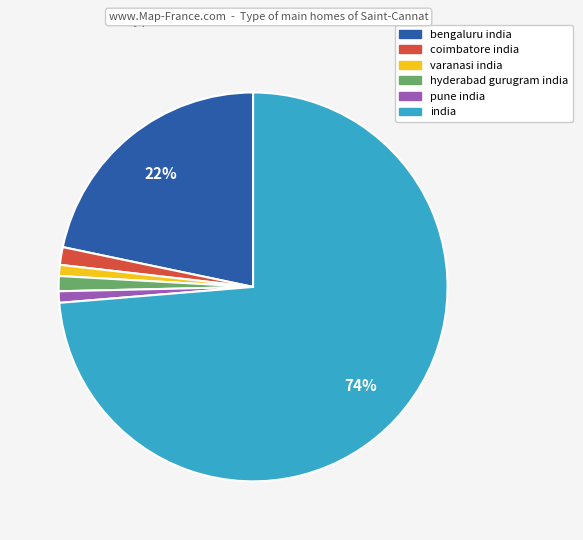

How many segments does this pie chart have?

6